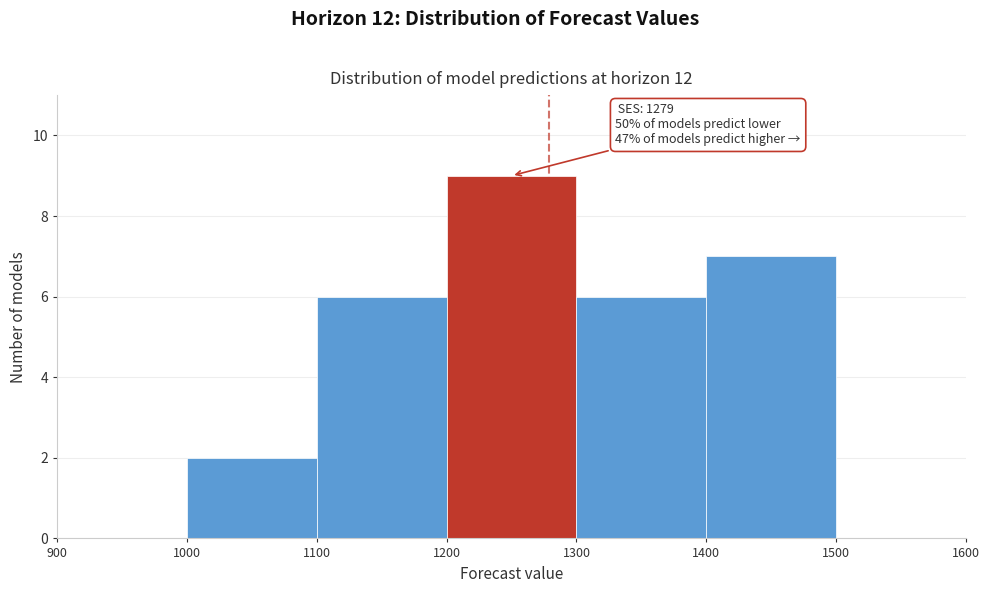

Over which range of the x-axis is the bar tallest?

1200 to 1300